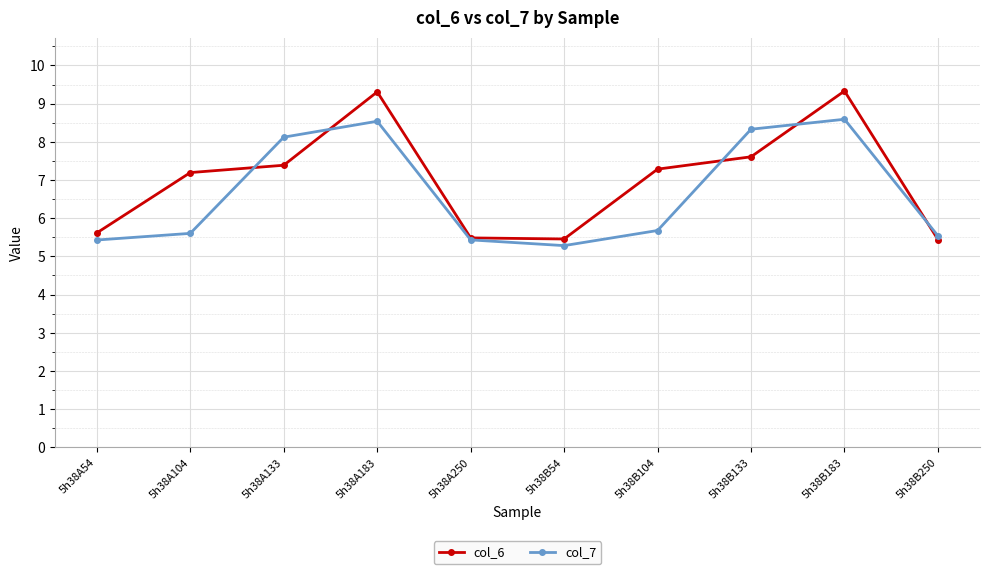

What position from the left is 5h38B183?

9